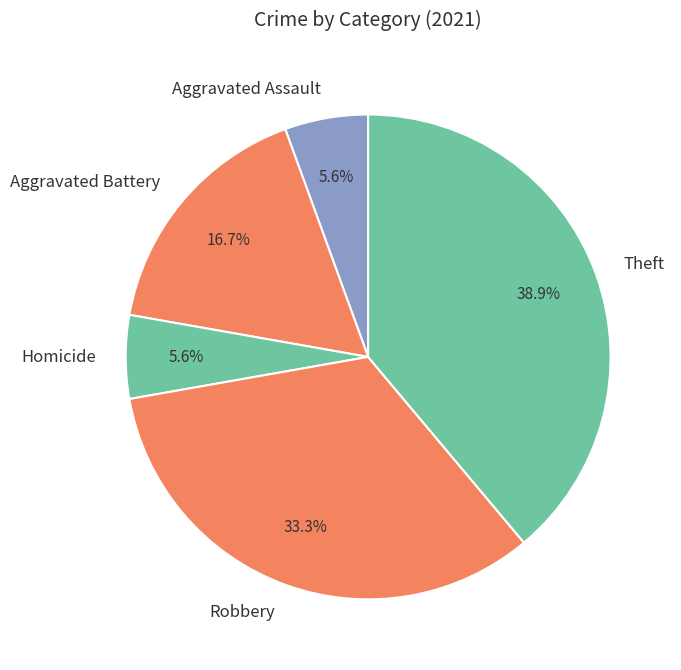

The Aggravated Assault slice represents 6% of the pie. True or false?

True